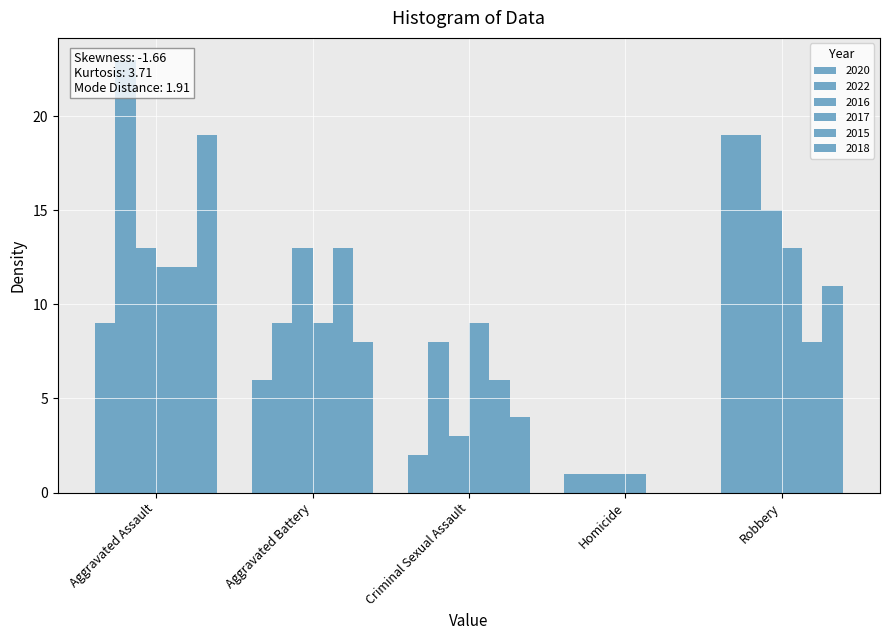

Which has a higher value, Homicide or Aggravated Battery?

Aggravated Battery